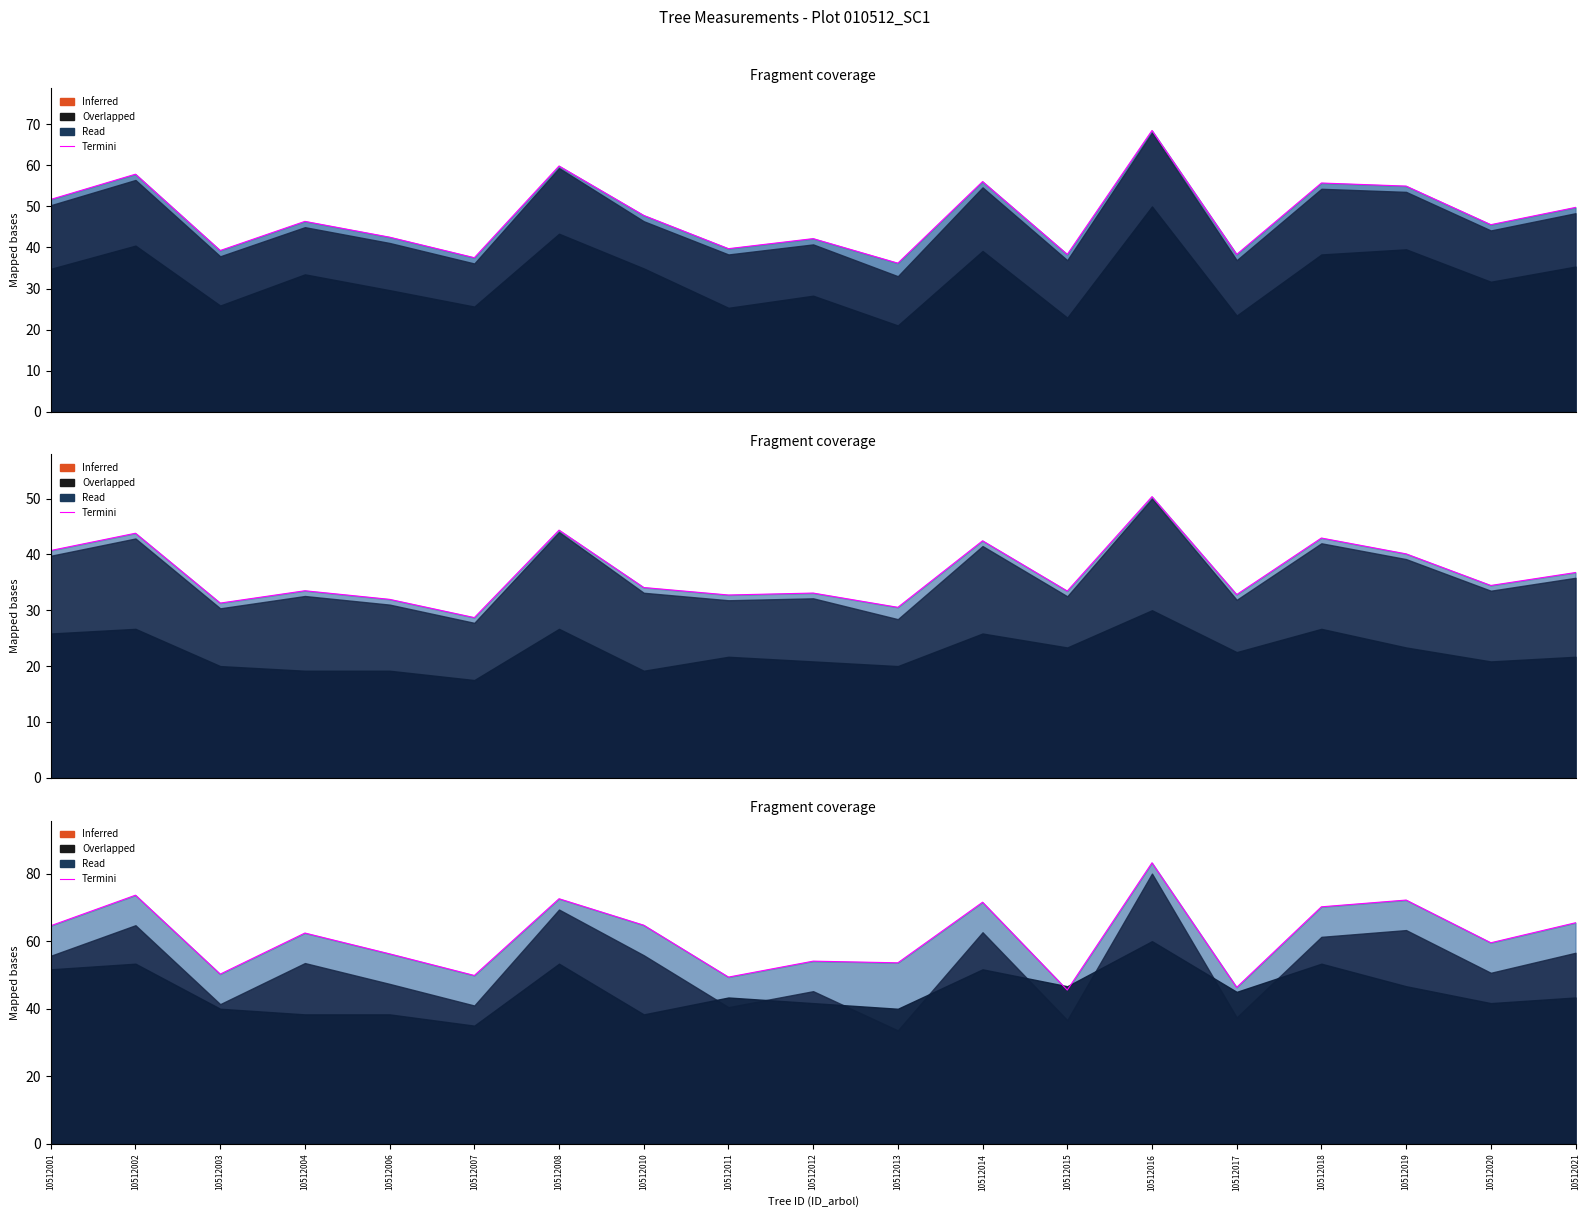

How many lines are shown in the chart?

1